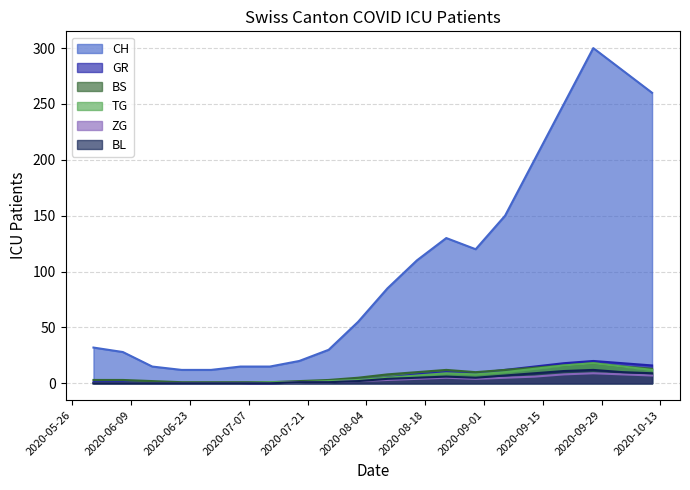

Which series has the widest spread of values?

CH